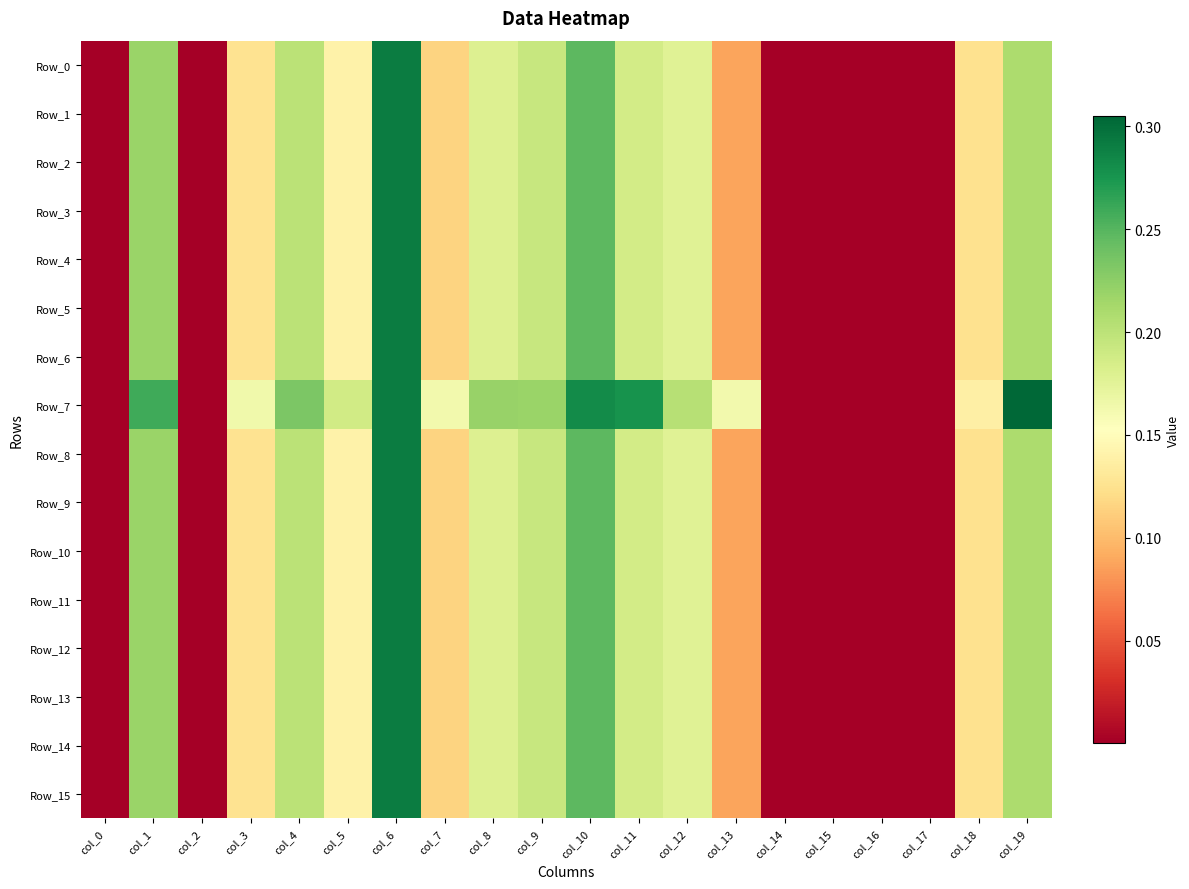

Between col_7 and col_11, which is larger?

col_11